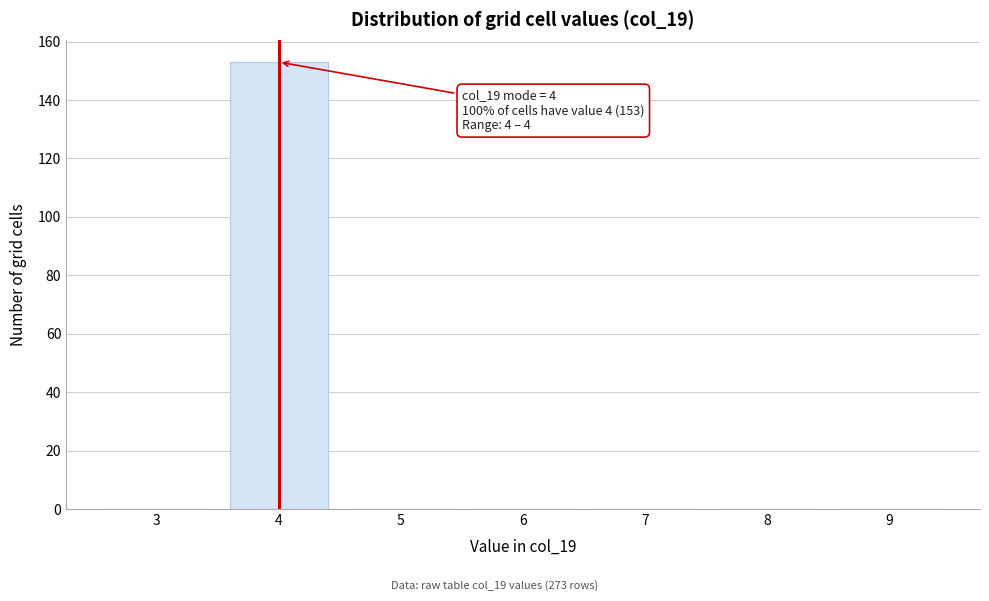

Reading right to left, list all the values displayed in this chart.

9=0	8=0	7=0	6=0	5=0	4=153	3=0